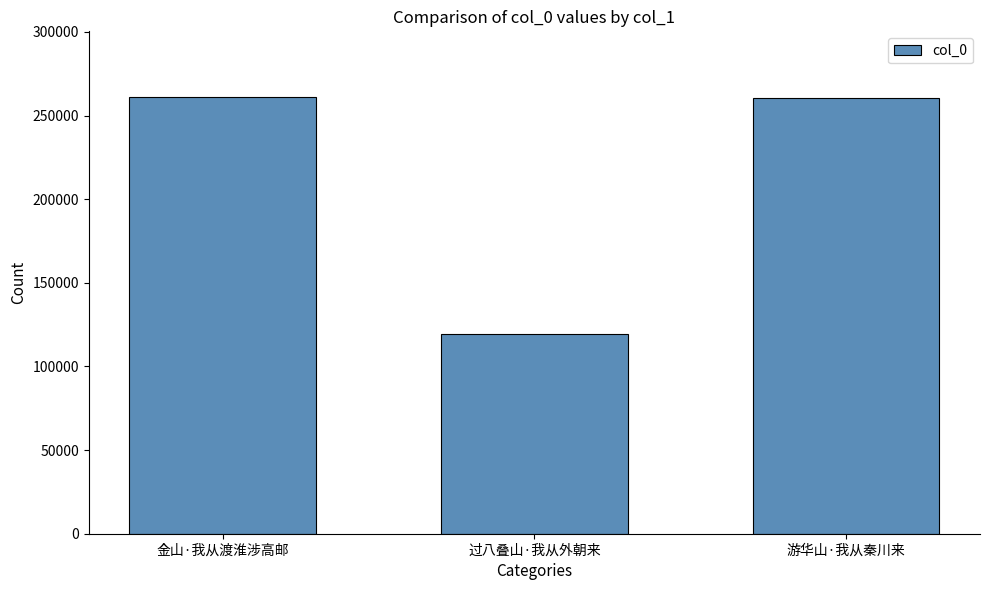

Read the value at 金山·我从渡淮涉高邮, to the nearest 100.

261200